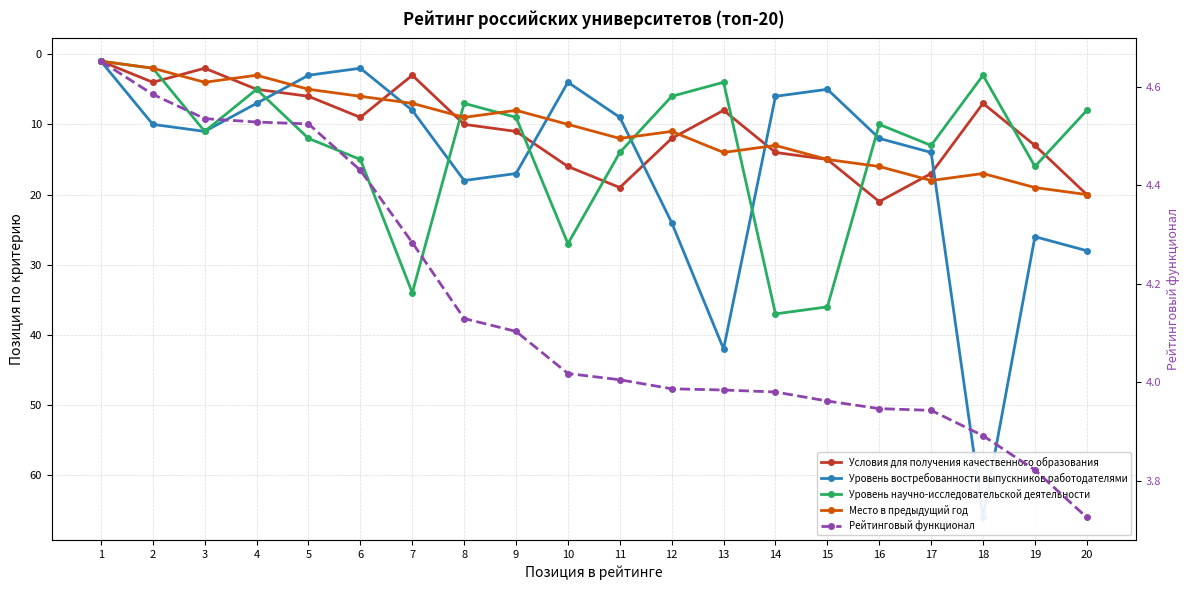

What is the average value of the Уровень востребованности выпускников работодателями series?

15.7